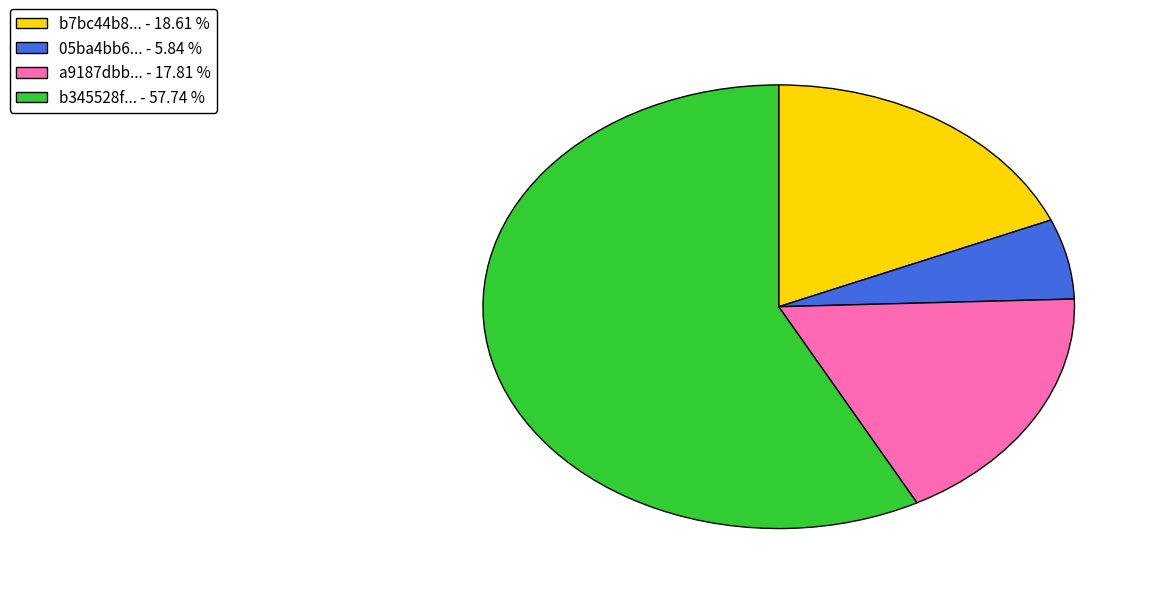

What is the majority slice?

b345528f... - 57.74 %